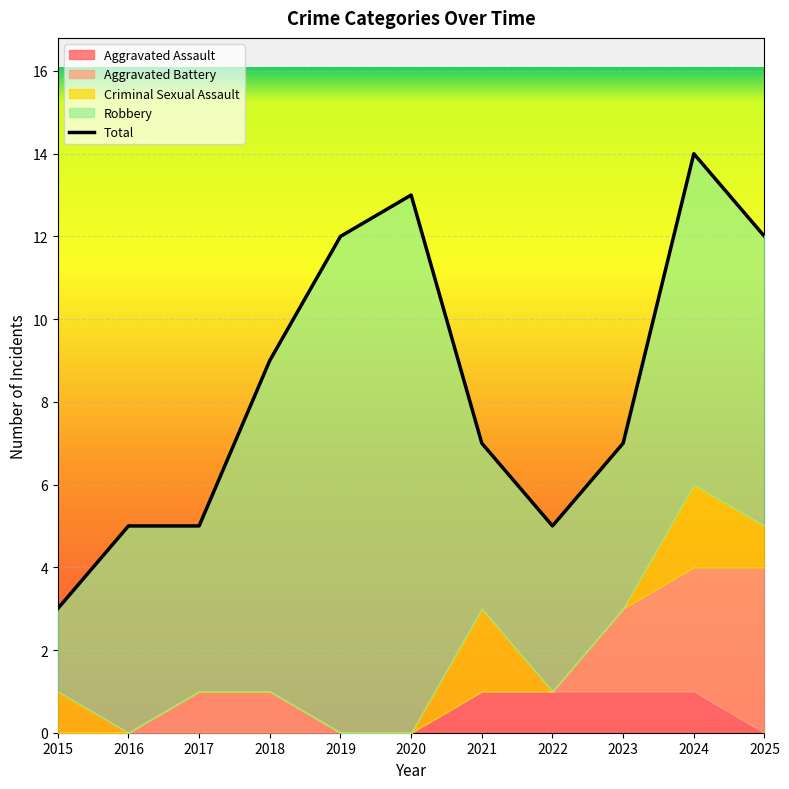

What is the difference between the highest and lowest values at 2024?

13